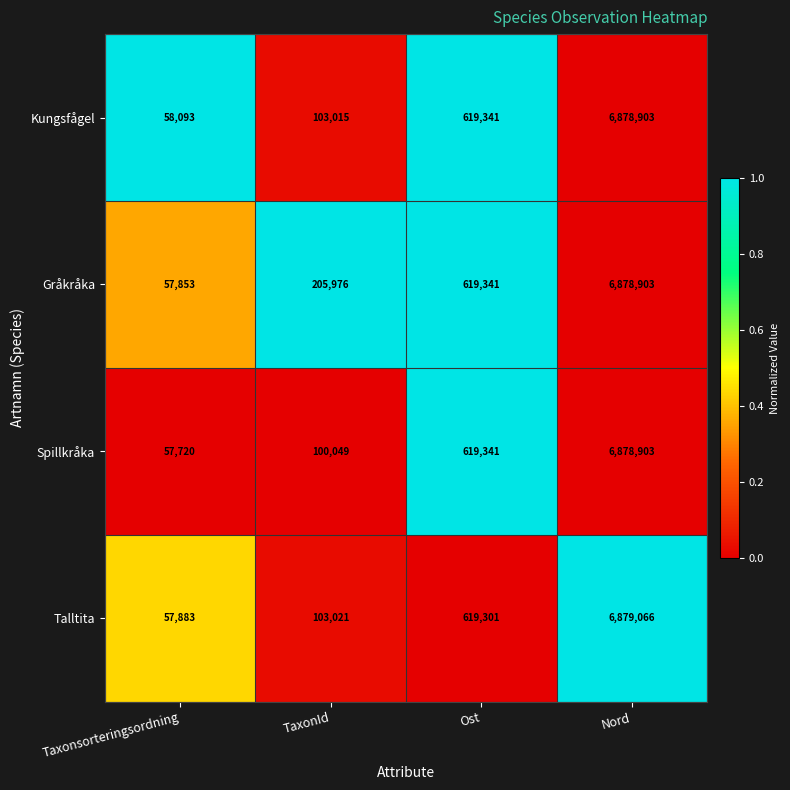

Count the number of data series in this chart.

4